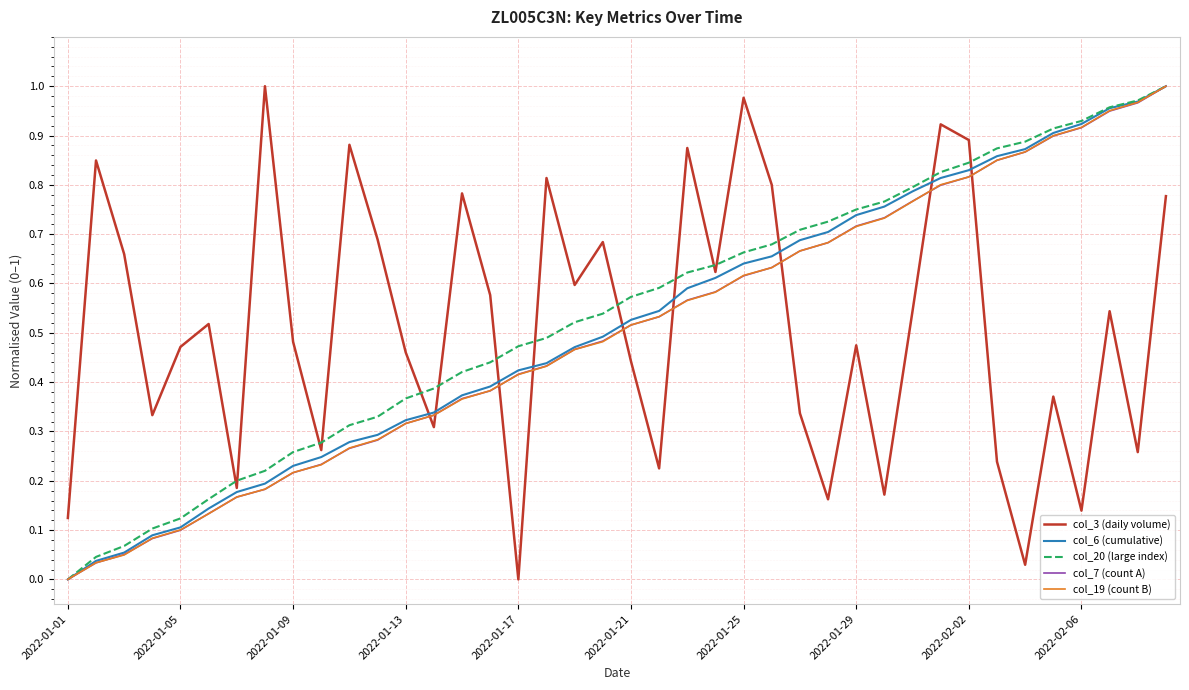

How many series are shown in this chart?

5